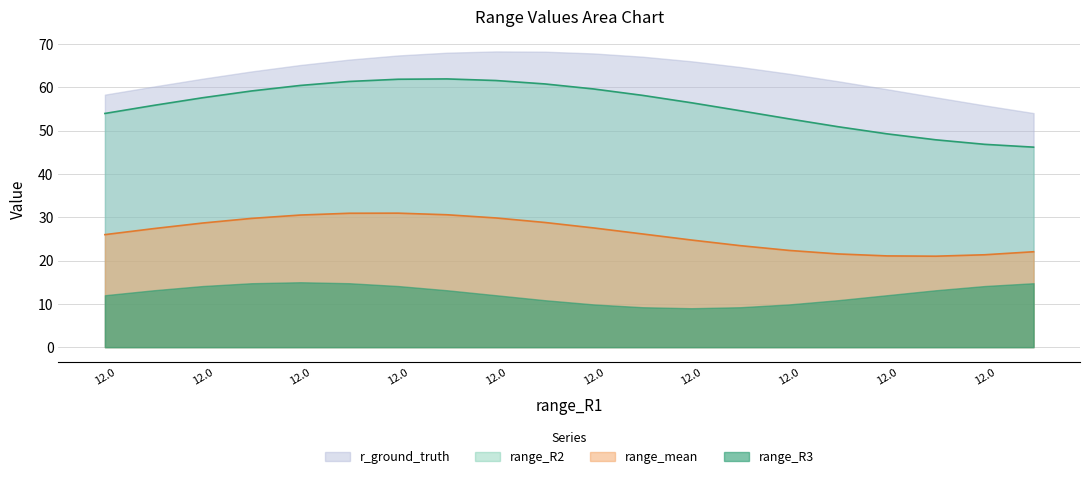

How many lines are shown in the chart?

4